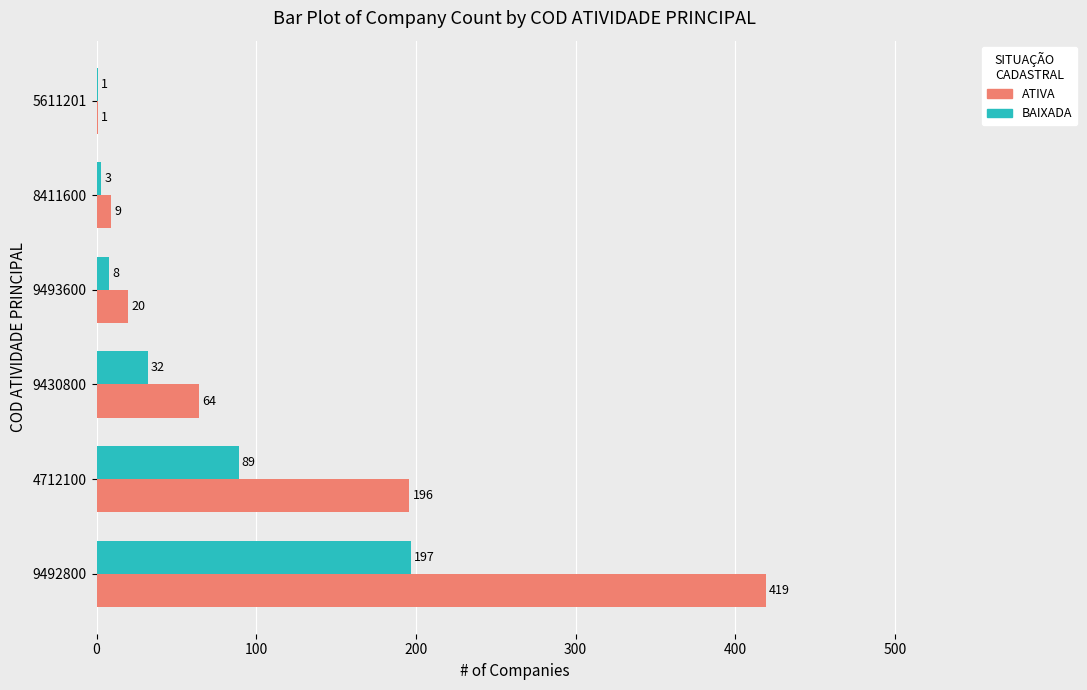

What is the greatest value displayed?

419